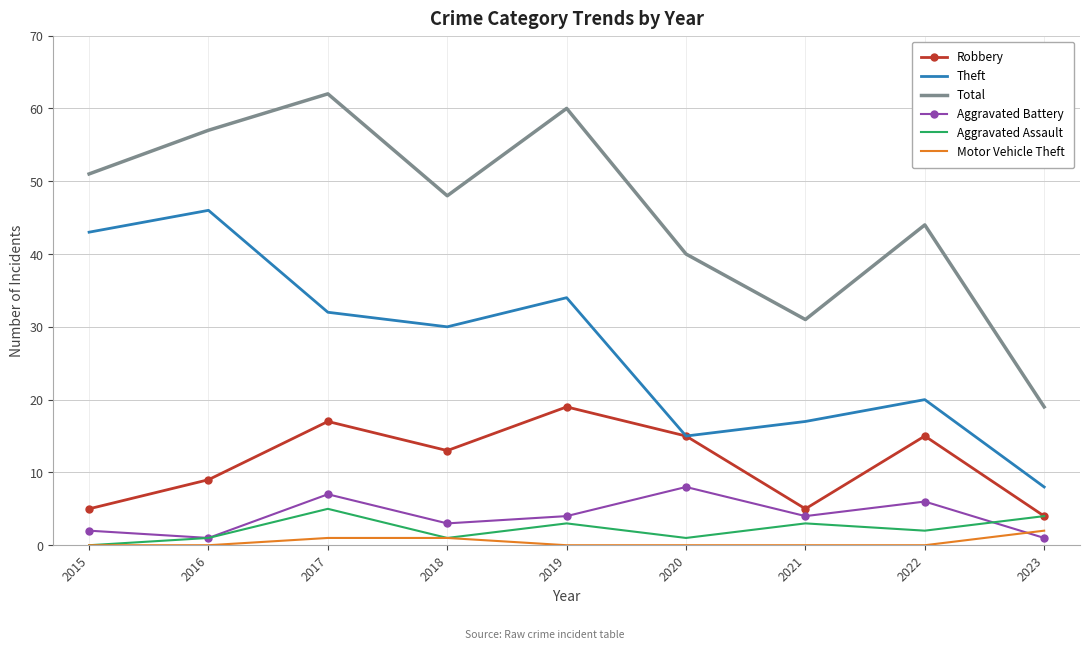

In Total, how many points are lower than both neighbors (excluding endpoints)?

2